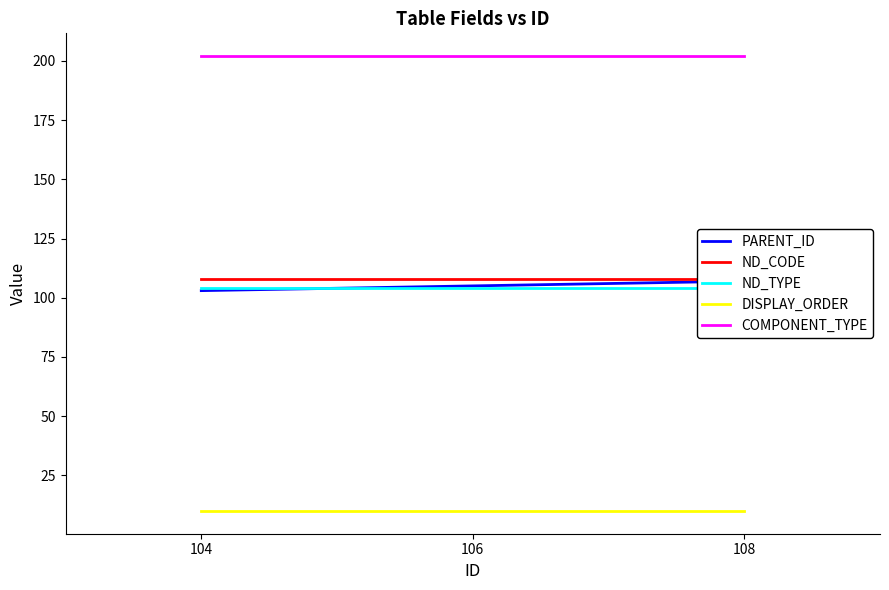

How many data points in PARENT_ID are above 105?

1